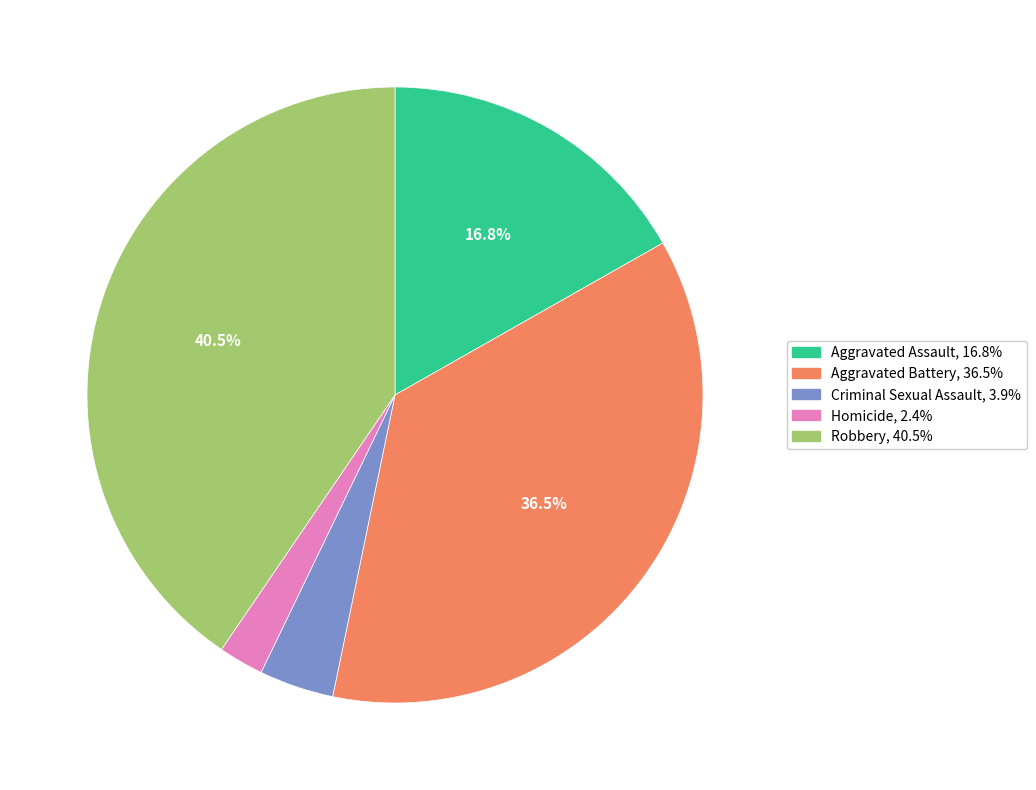

To the nearest percent, what percentage of the pie is Aggravated Assault?

17%